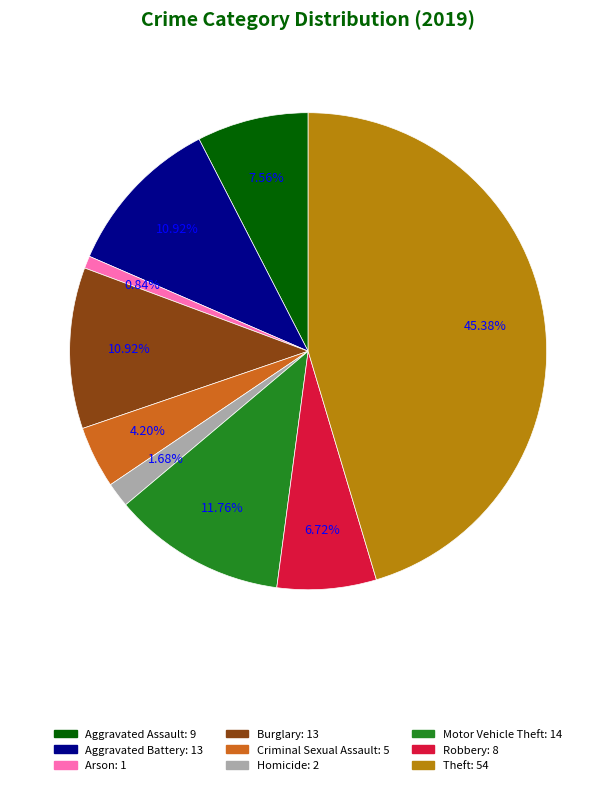

What percentage do Motor Vehicle Theft and Criminal Sexual Assault together represent?

16.0%